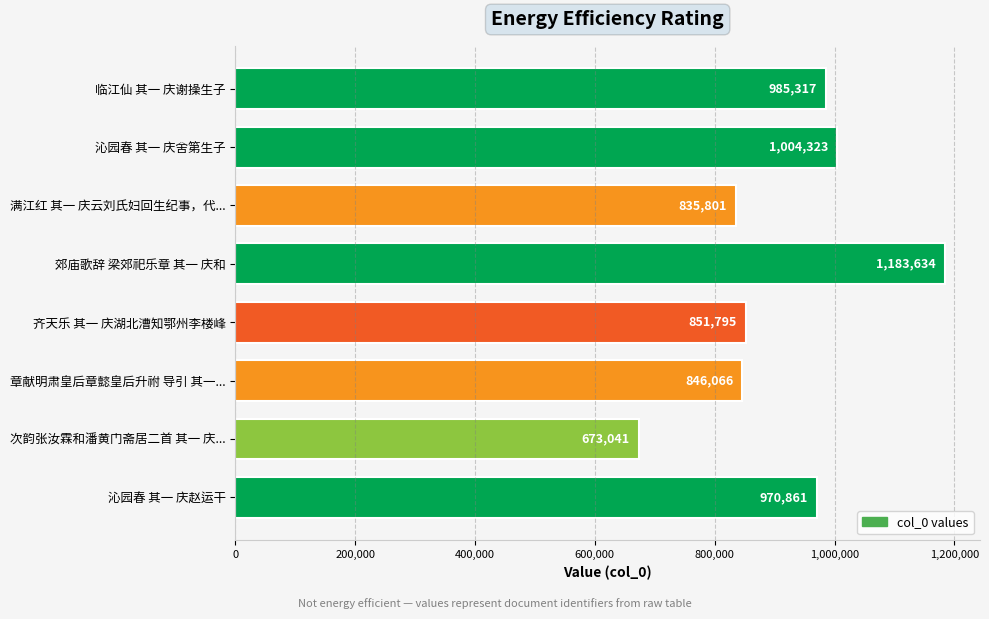

The chart shows a value of 846066 at 章献明肃皇后章懿皇后升祔 导引 其一.... True or false?

True